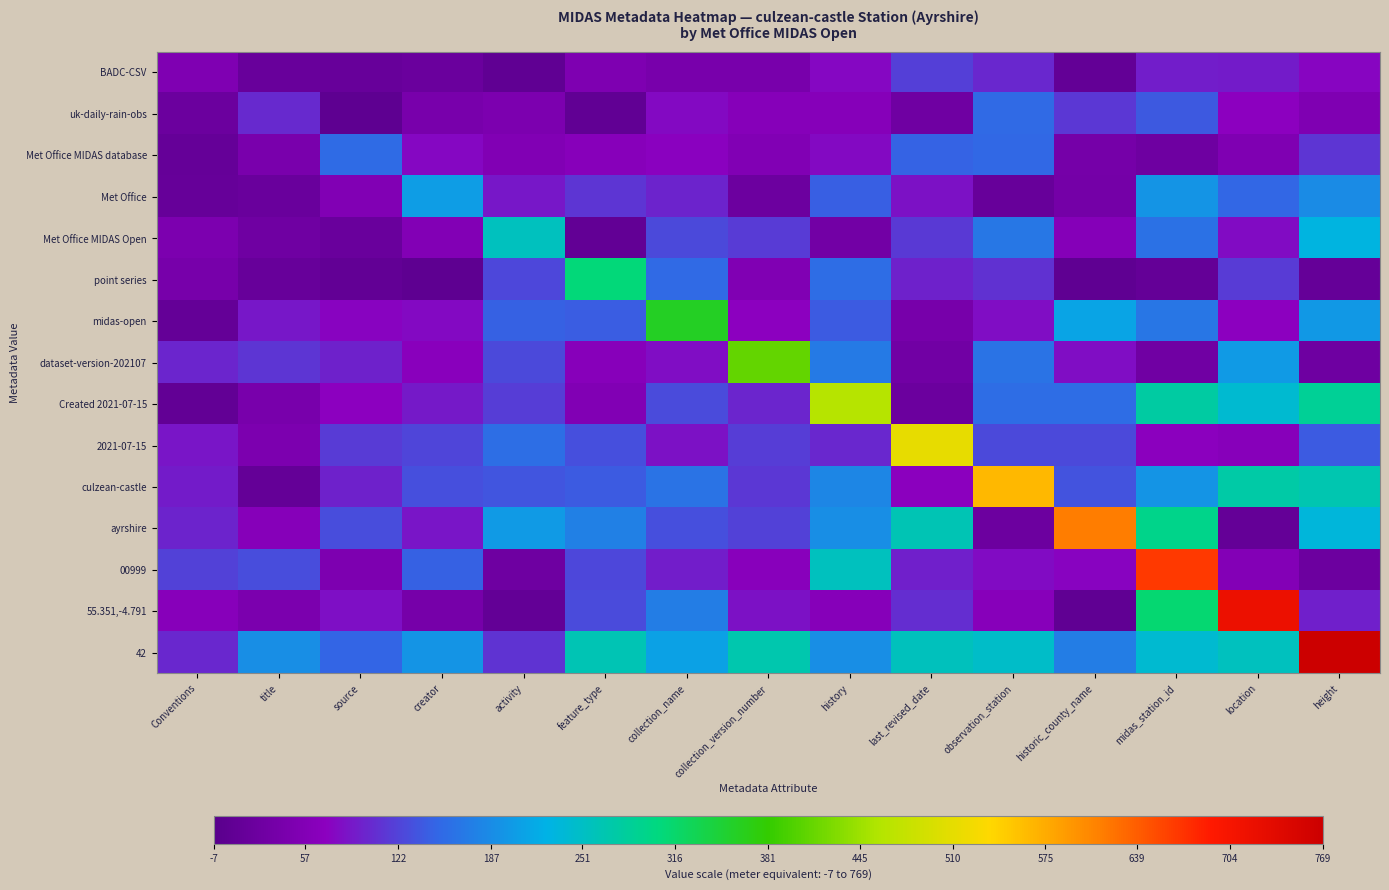

Which has a higher value, activity or midas_station_id?

midas_station_id